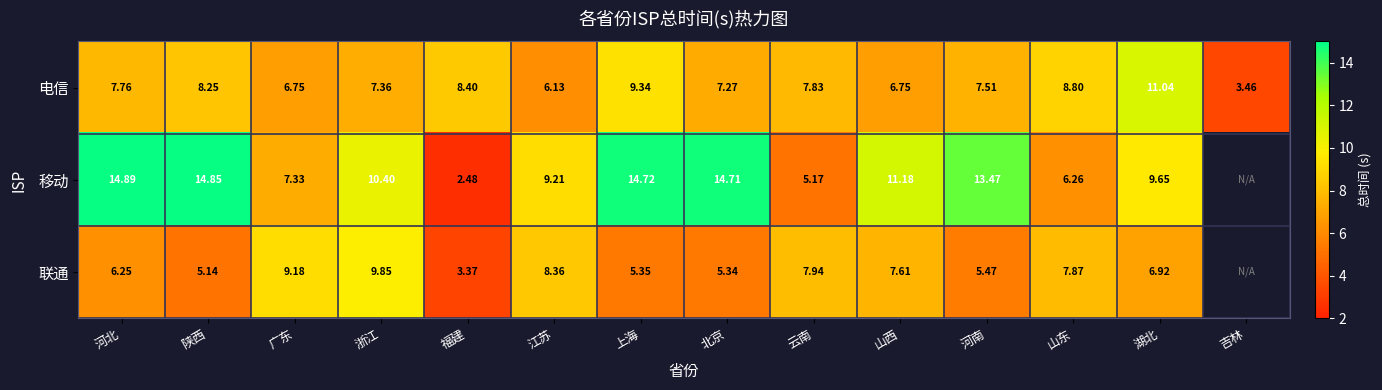

Which category has the lowest value in the 电信 series?

吉林